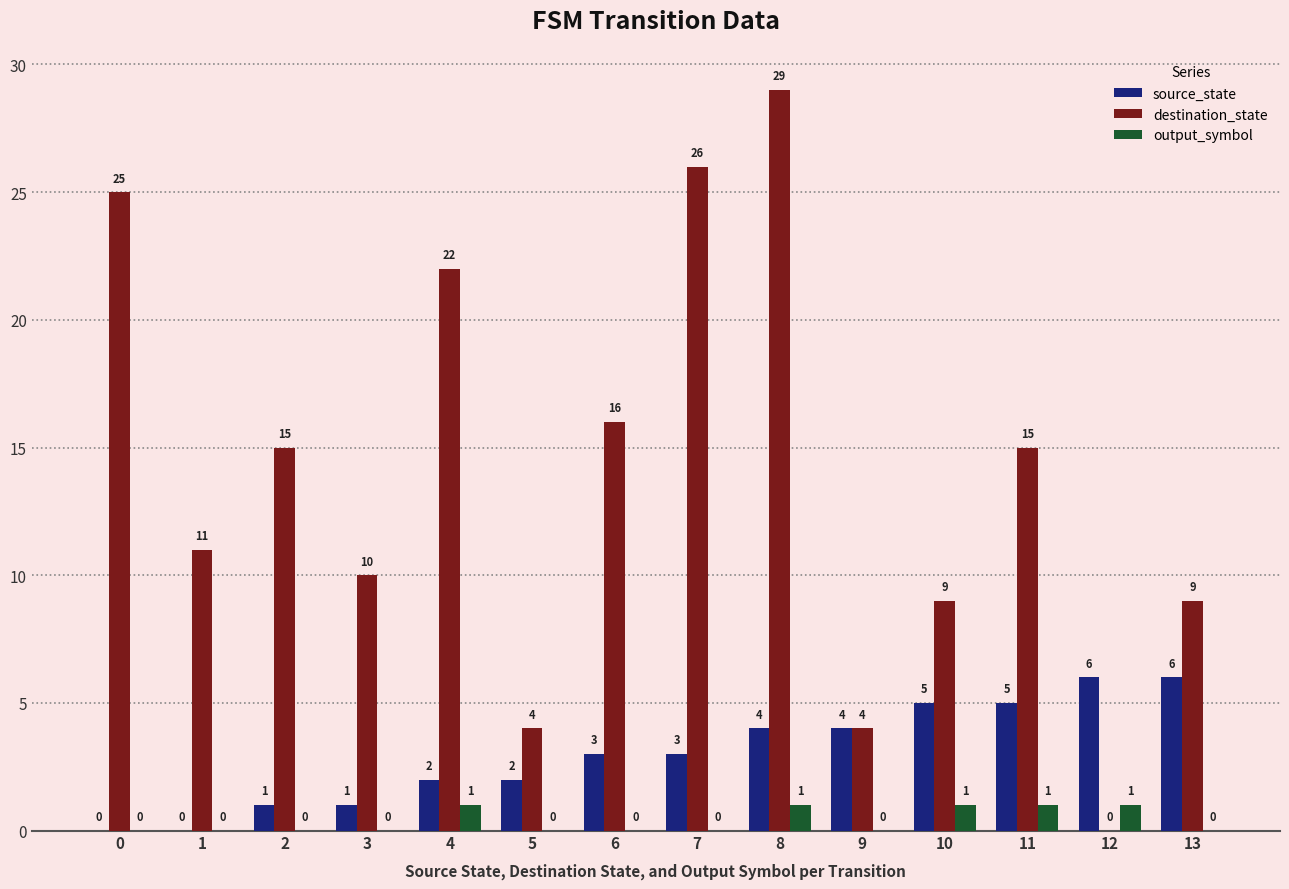

What is the sum of the source_state values at 8 and 7?

7